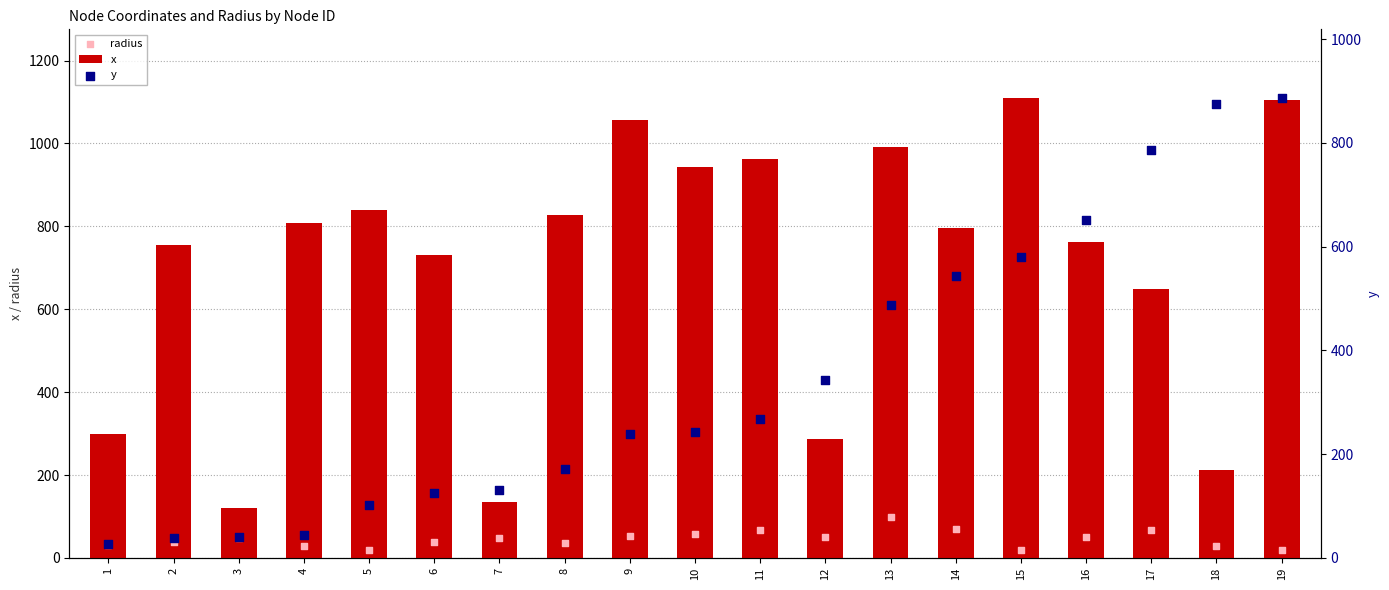

At how many categories does at least one series exceed 396?

15